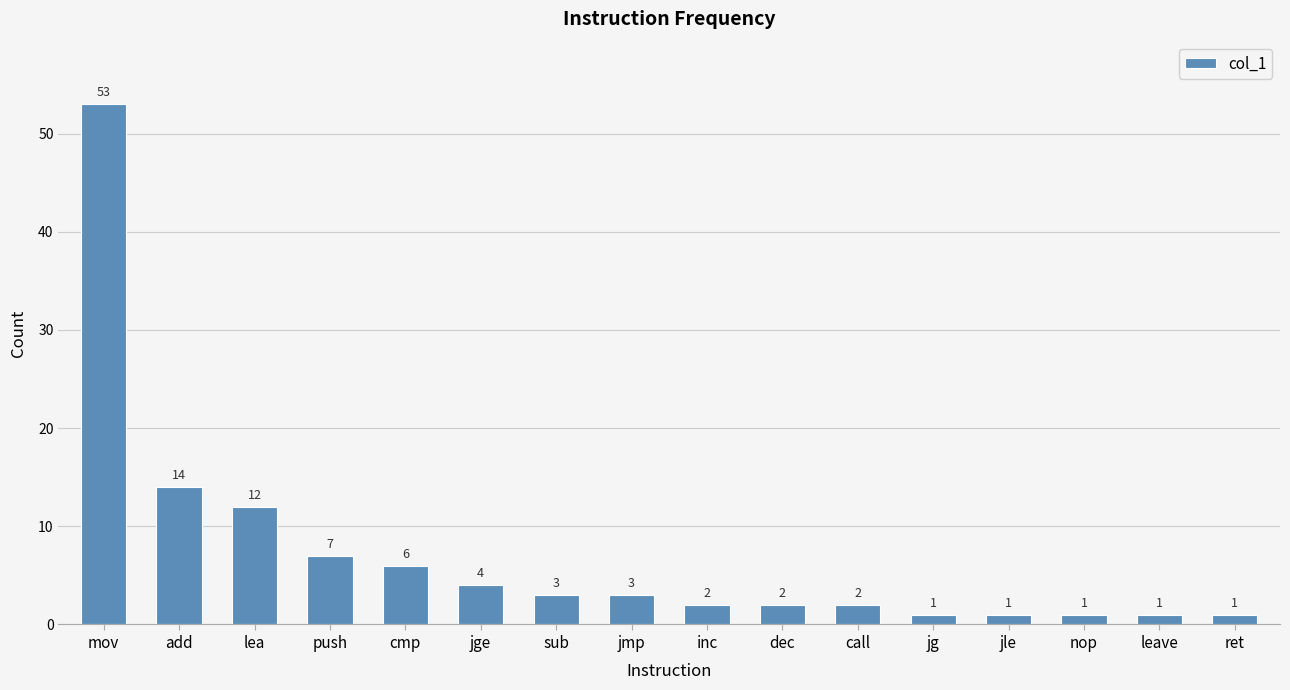

Count the number of categories in the chart.

16